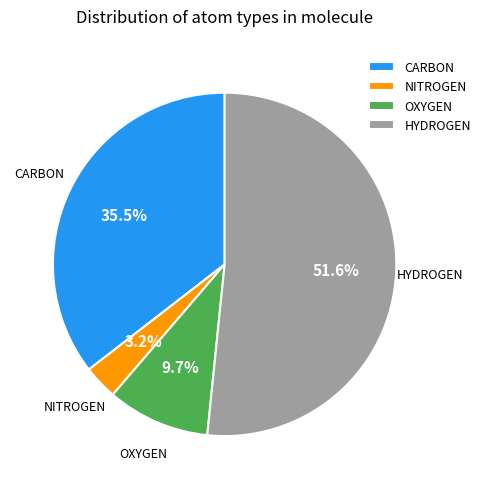

Which slice is the largest?

HYDROGEN